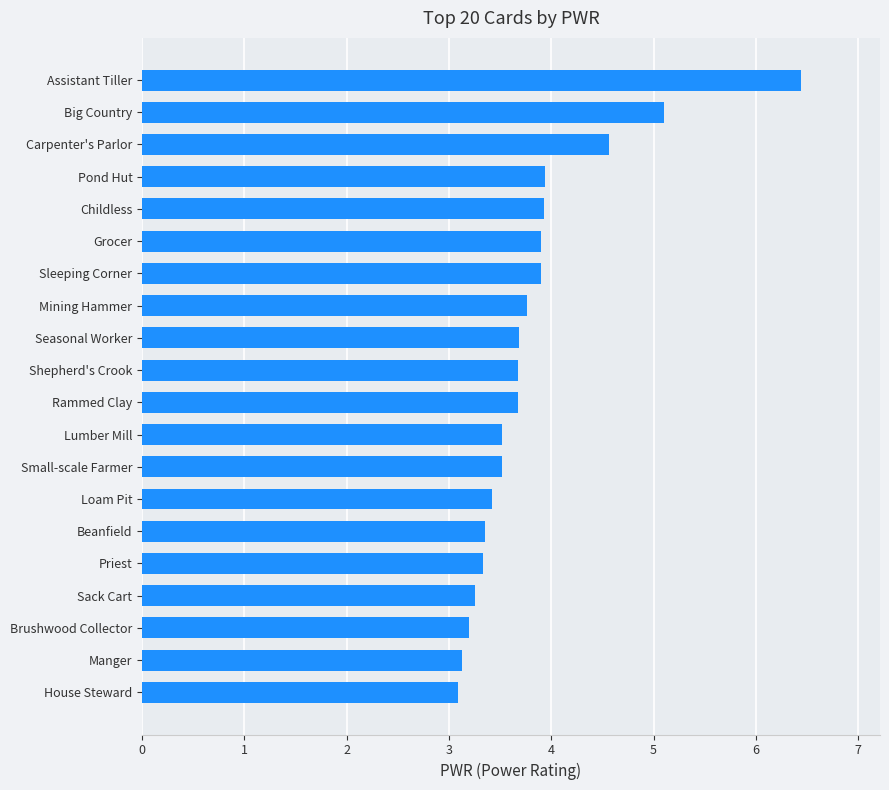

What is the sum of the values at Assistant Tiller and Childless?

10.4